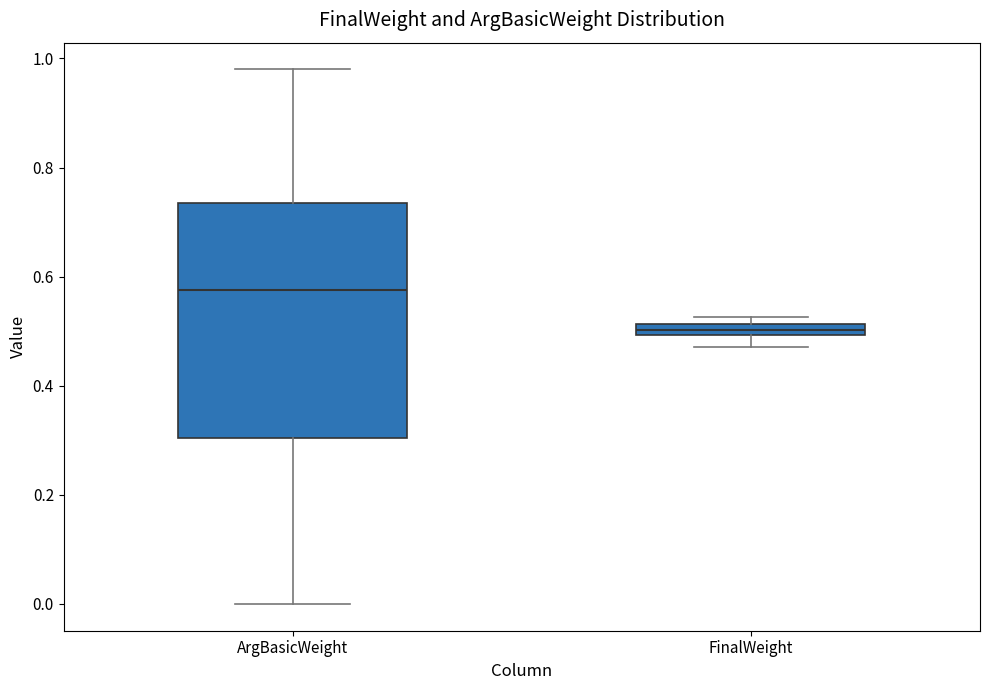

Where is the upper edge of the box for FinalWeight on the y-axis? The values are not printed on the chart, so give them approximately, as read against the axis.

0.52